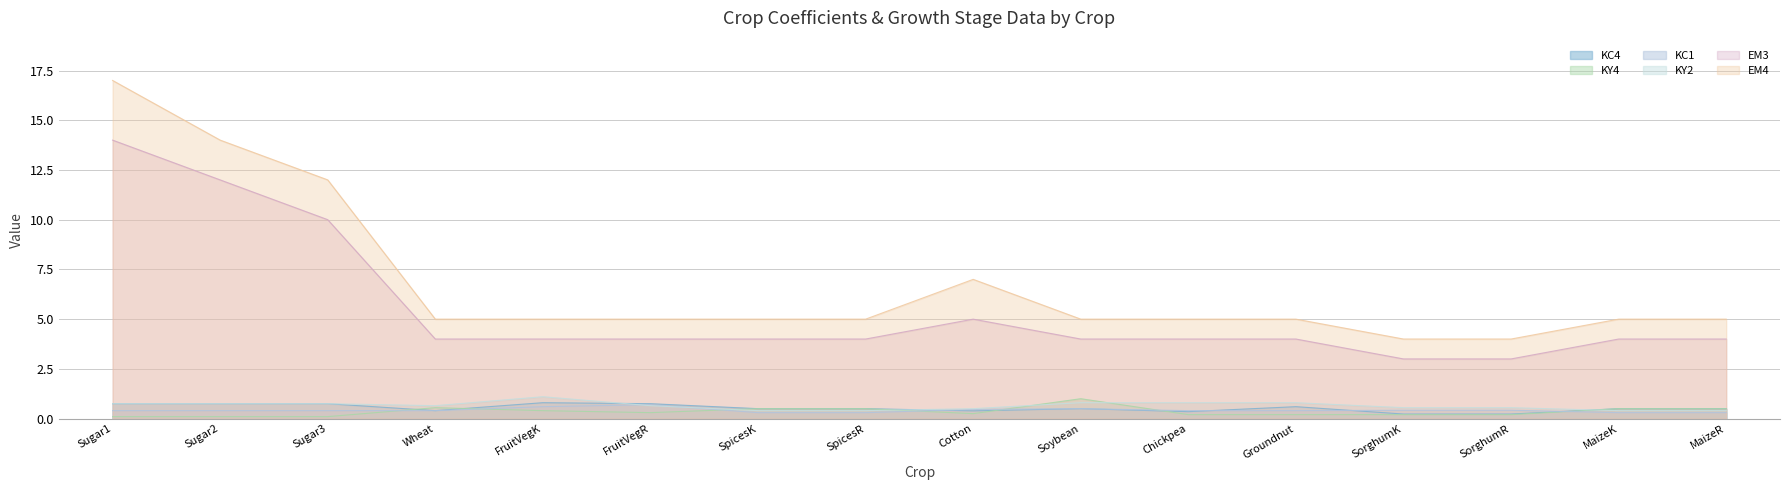

True or false: EM3 and KC1 intersect in this chart.

False